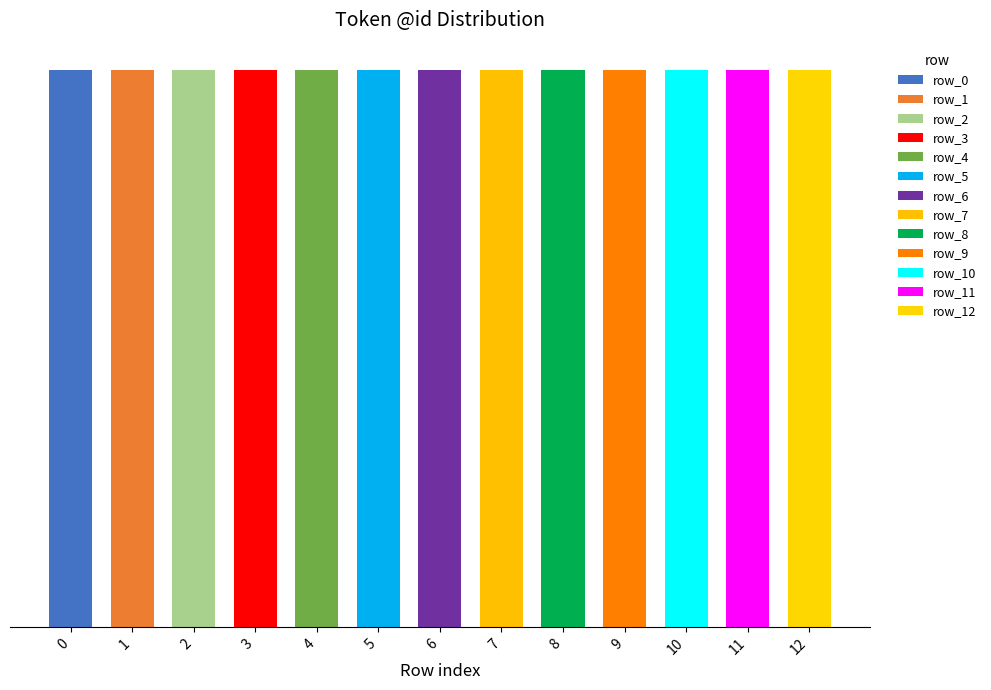

What is the minimum value shown in the chart?

1